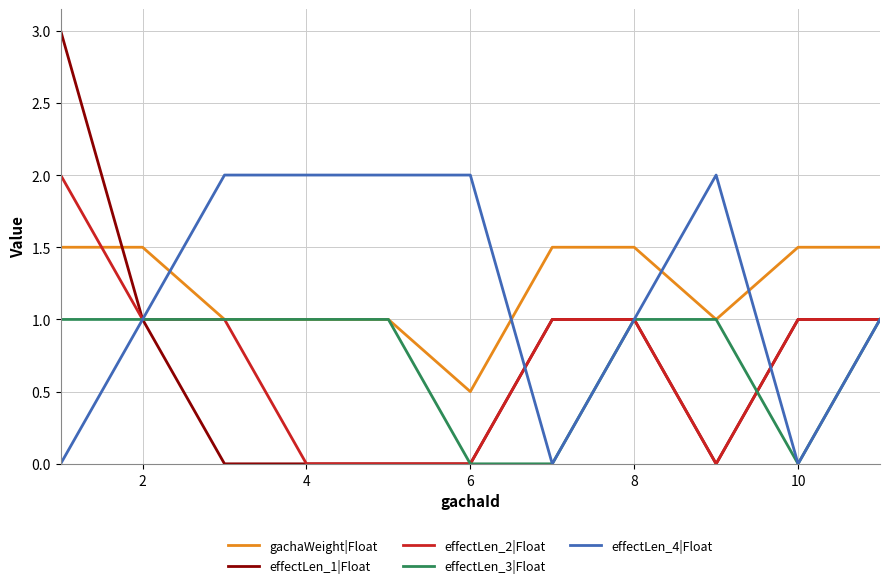

How many intersections are there between effectLen_4|Float and gachaWeight|Float?

4